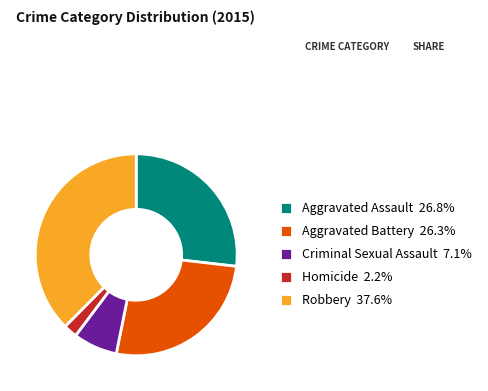

Is there any slice that represents more than half of the pie?

No